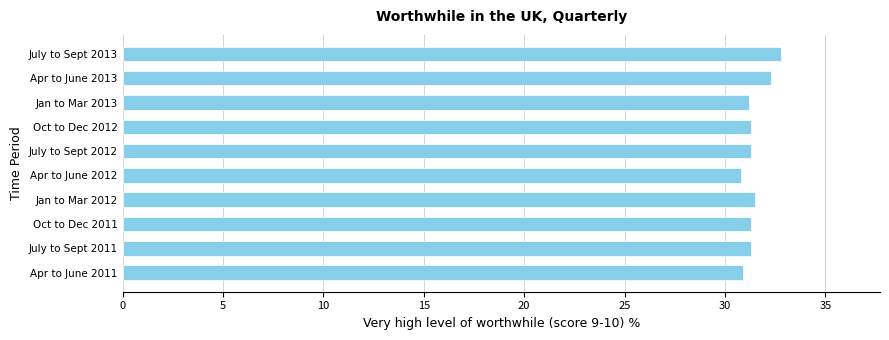

Read the value at Oct to Dec 2012.

31.3